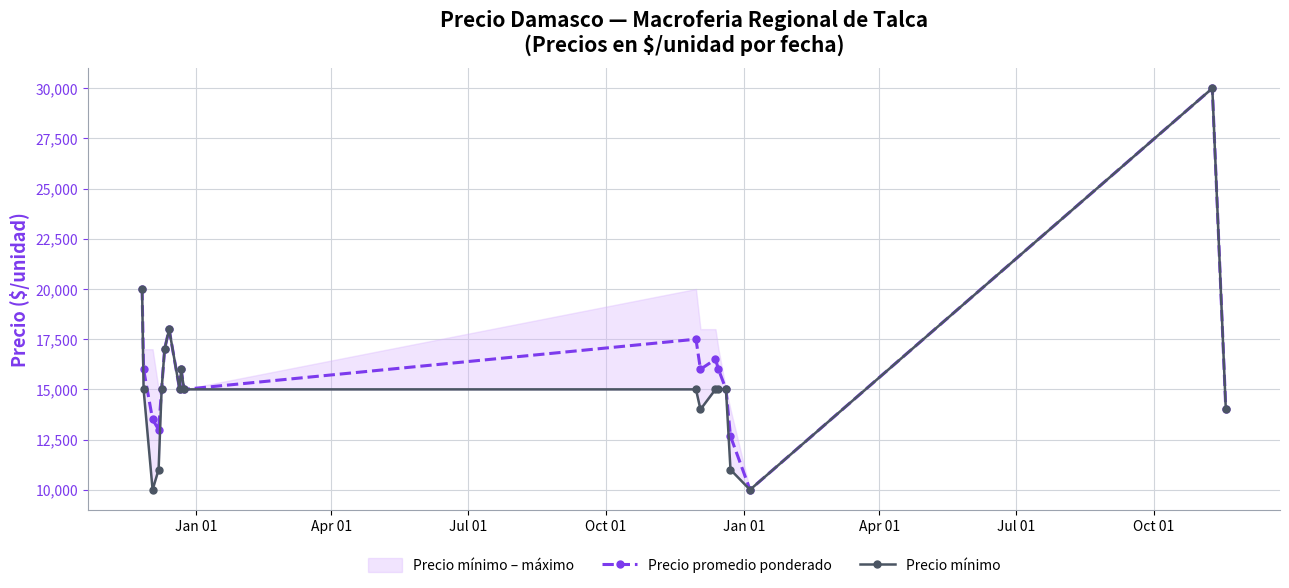

True or false: Precio promedio ponderado has more than 2 points higher than both neighbors.

True